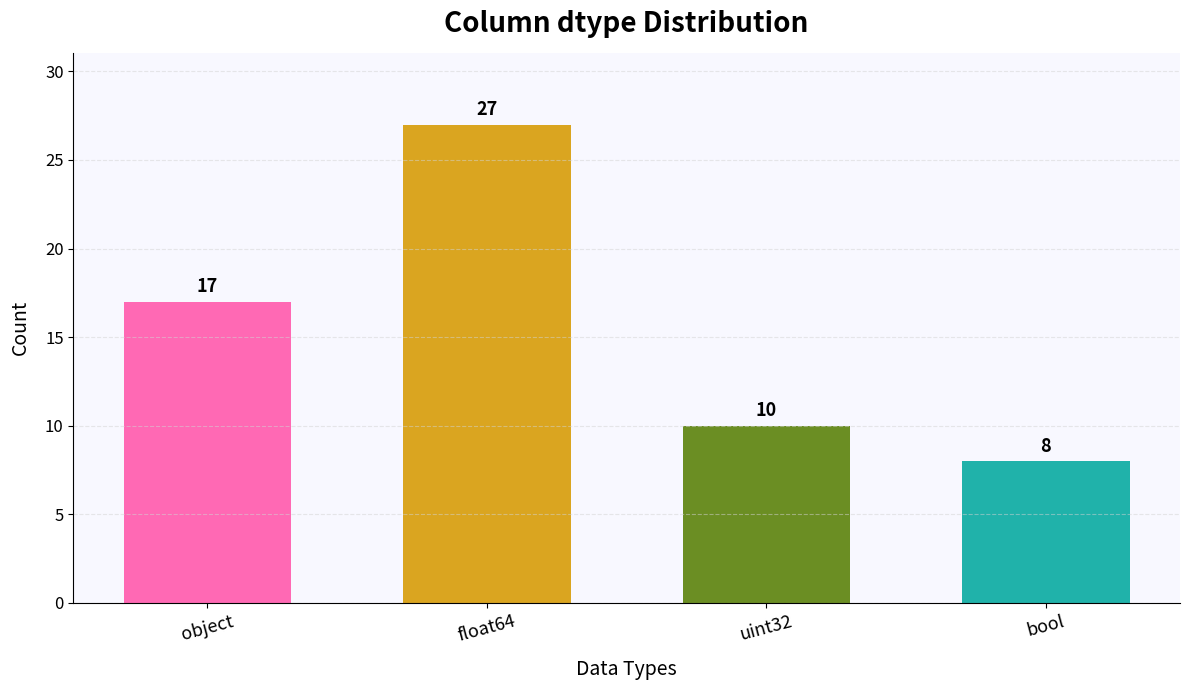

True or false: the data shows 8 at bool.

True